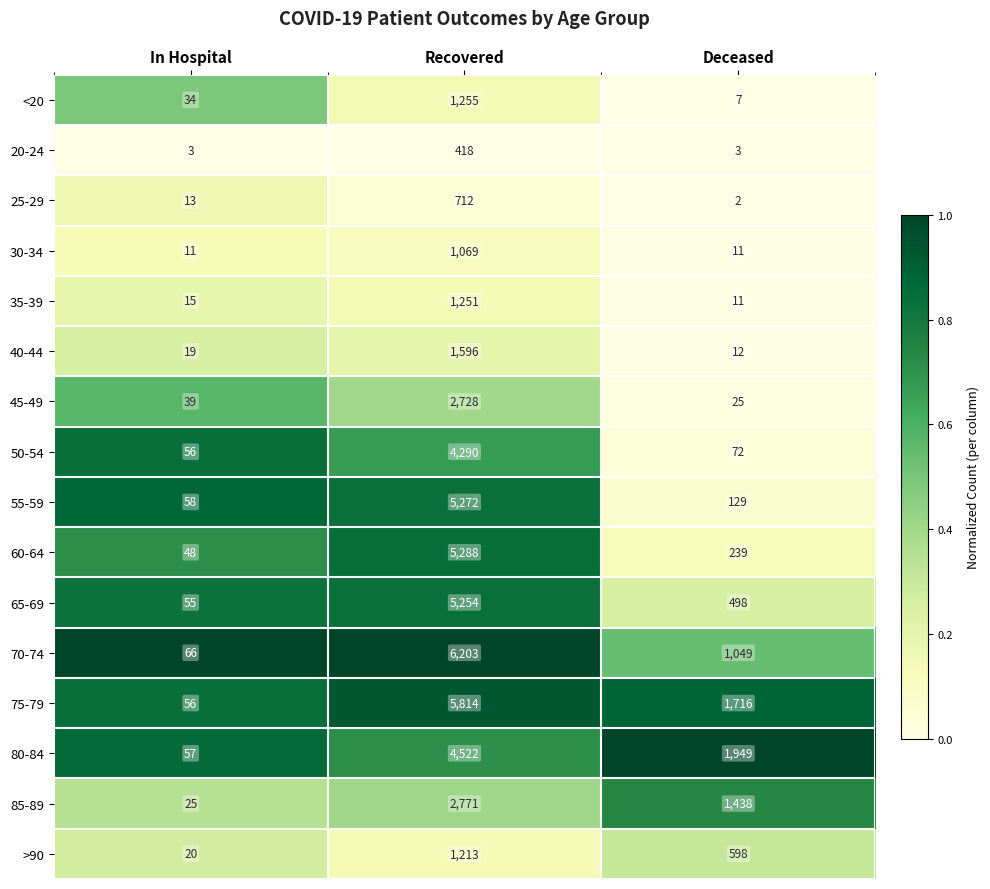

What is the difference between the highest and lowest values at Deceased?

1947